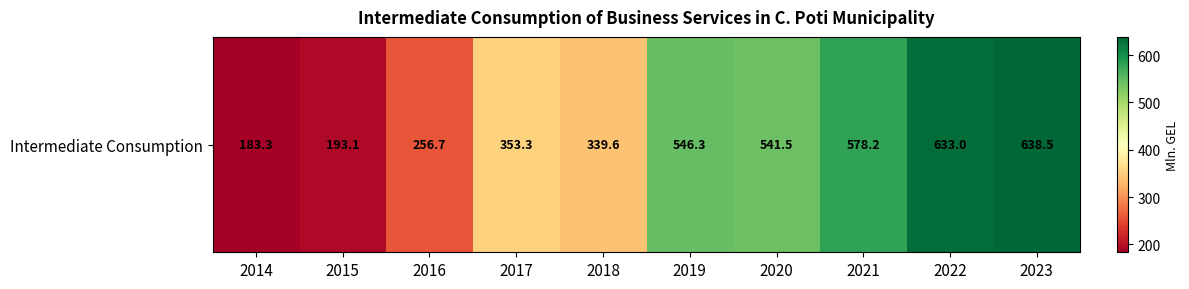

What is the difference between the second highest and second lowest values?

439.9